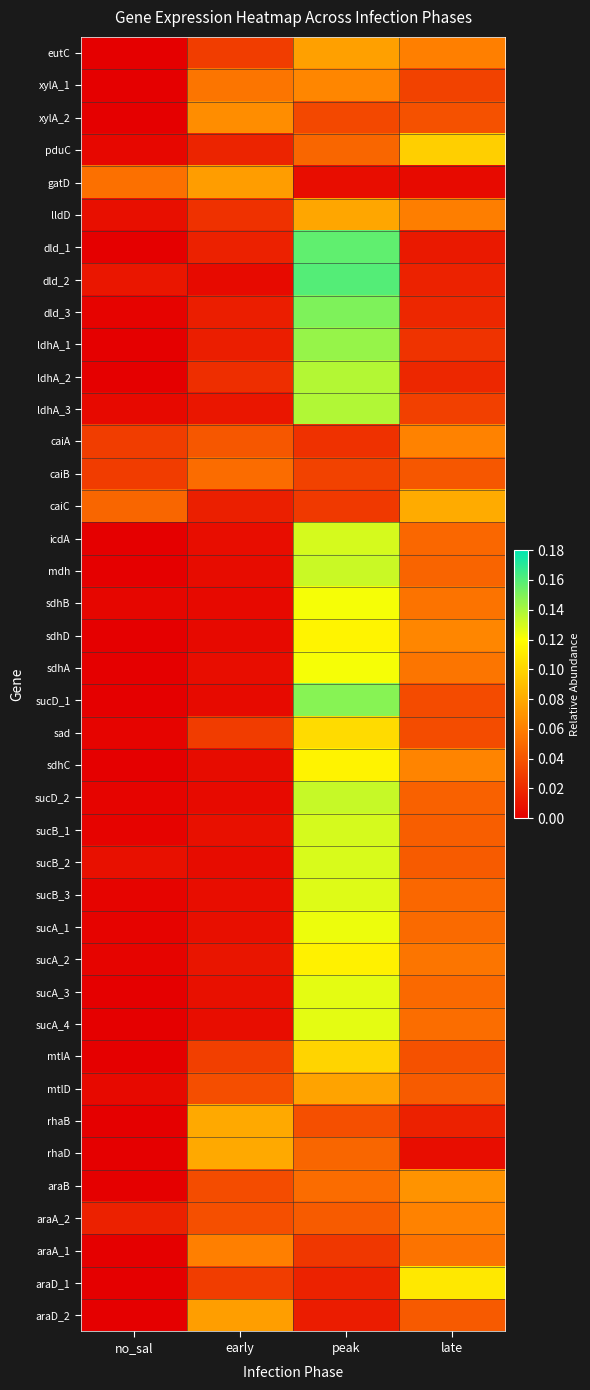

Between early and peak, which series saw the biggest shift?

dld_2